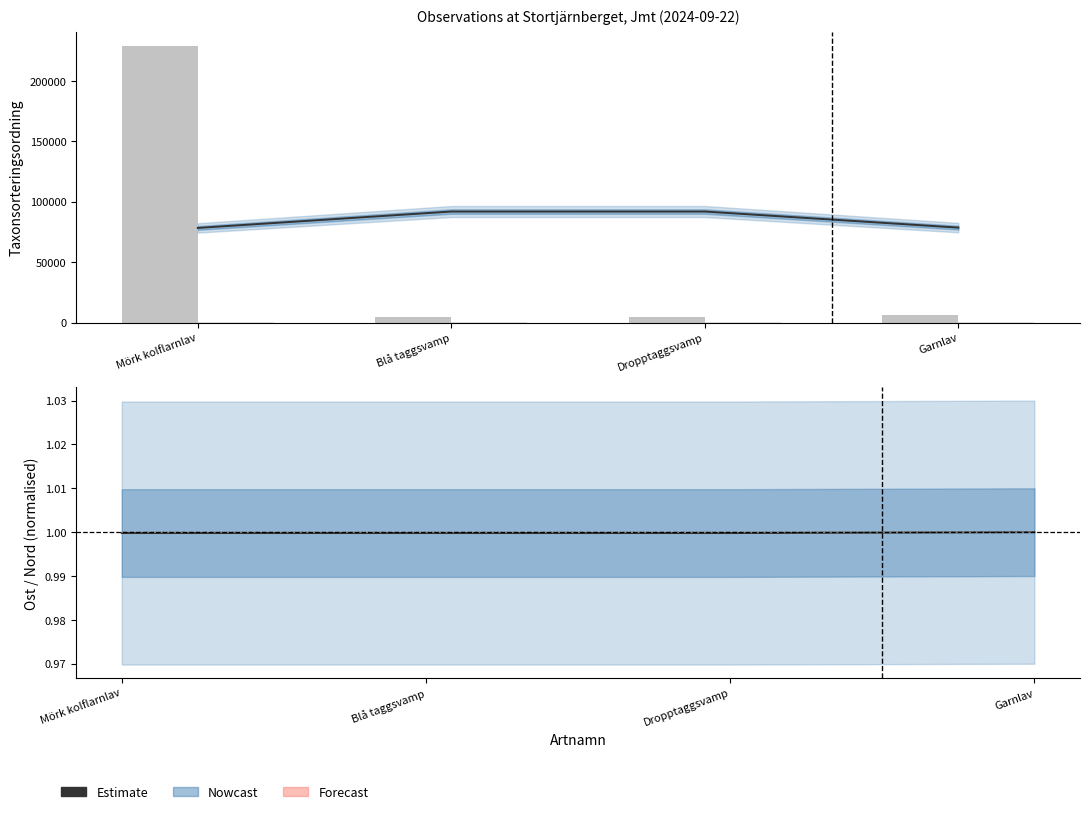

Is it true that Estimate equals 91858.0 at Dropptaggsvamp?

True